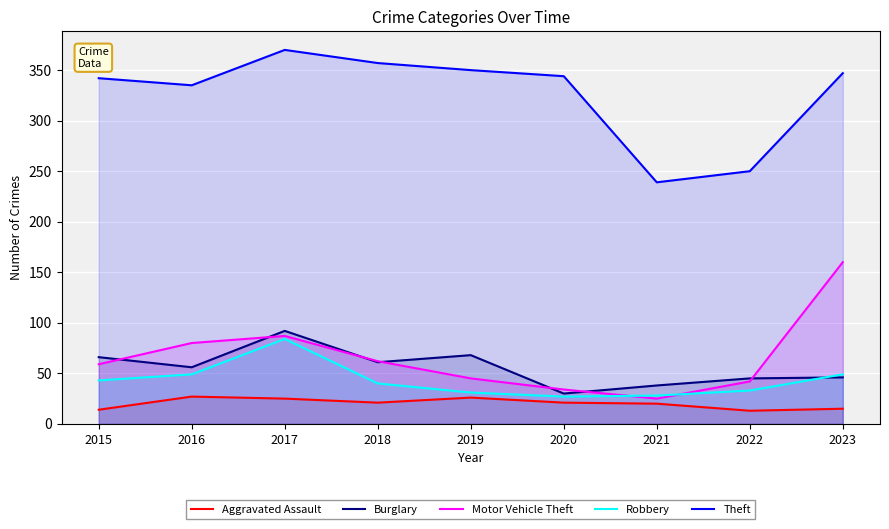

Which series has the widest spread of values?

Motor Vehicle Theft